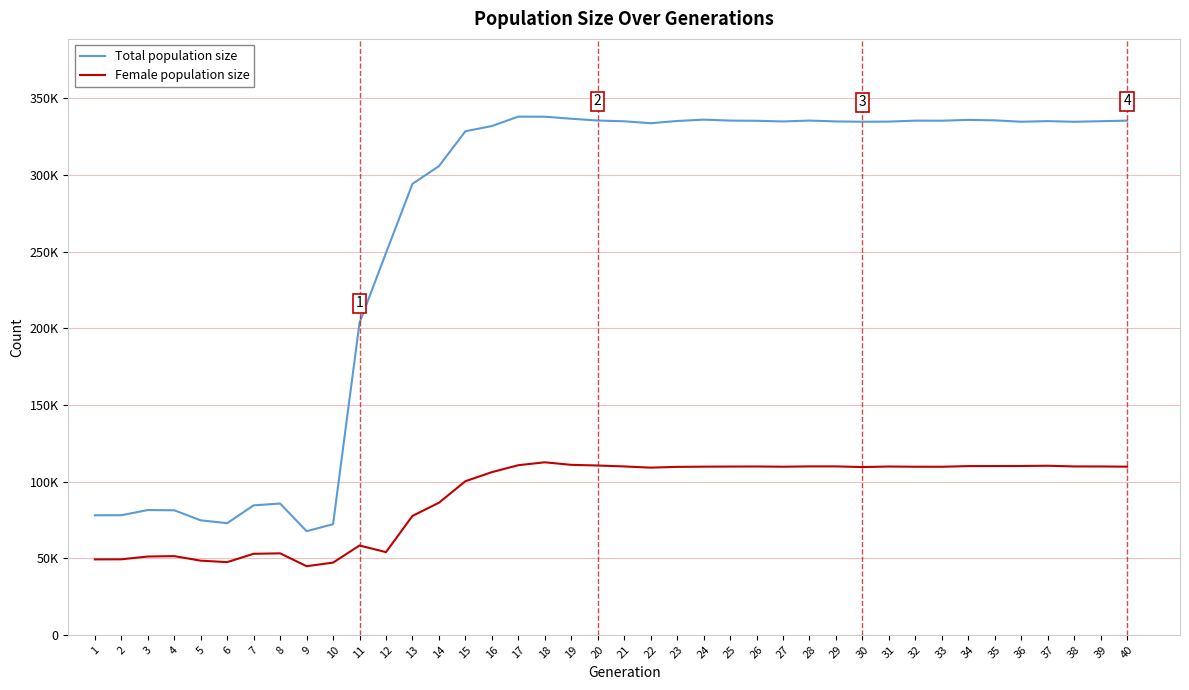

True or false: Total population size and Female population size intersect in this chart.

False